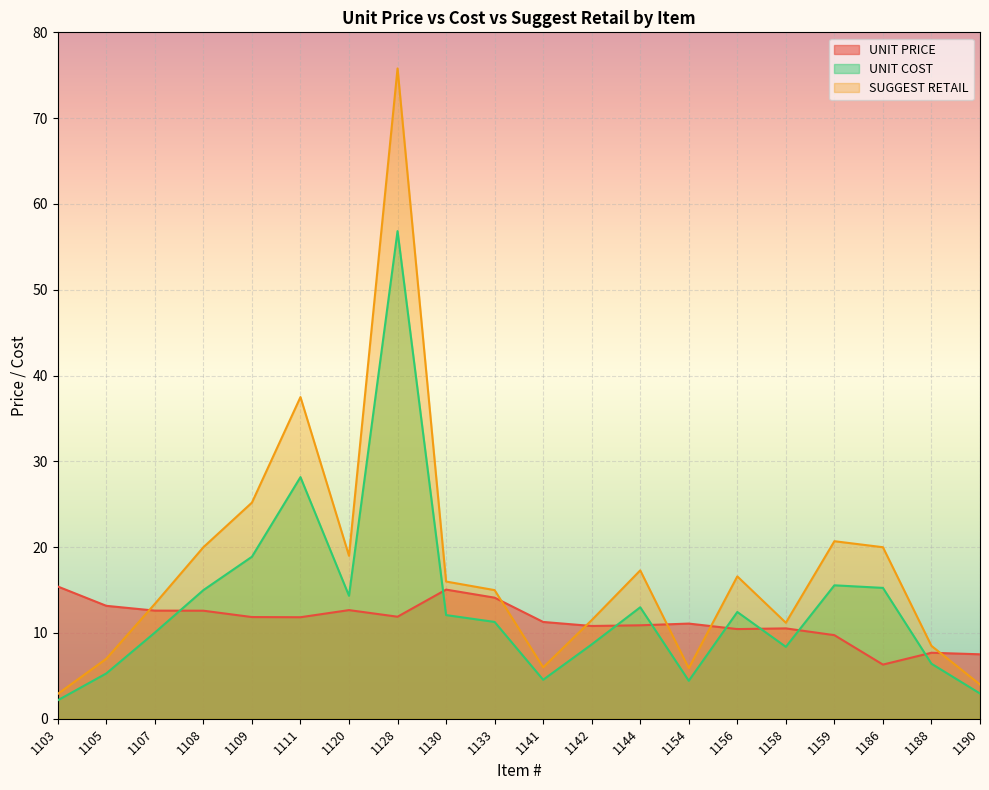

Reading left to right, what are all the values shown in this chart?

UNIT PRICE: 15.4	13.2	12.6	12.6	11.8	11.8	12.7	11.9	15.1	14.1	11.3	10.8	10.9	11.1	10.4	10.5	9.7	6.3	7.7	7.5
UNIT COST: 2.1	5.3	10.0	15.0	18.9	28.2	14.3	56.8	12.1	11.3	4.5	8.7	13.0	4.4	12.4	8.4	15.6	15.2	6.4	2.9
SUGGEST RETAIL: 2.9	7.0	13.4	20.0	25.2	37.5	19.0	75.8	16.0	15.0	6.0	11.5	17.3	5.9	16.6	11.2	20.7	20.0	8.5	4.0